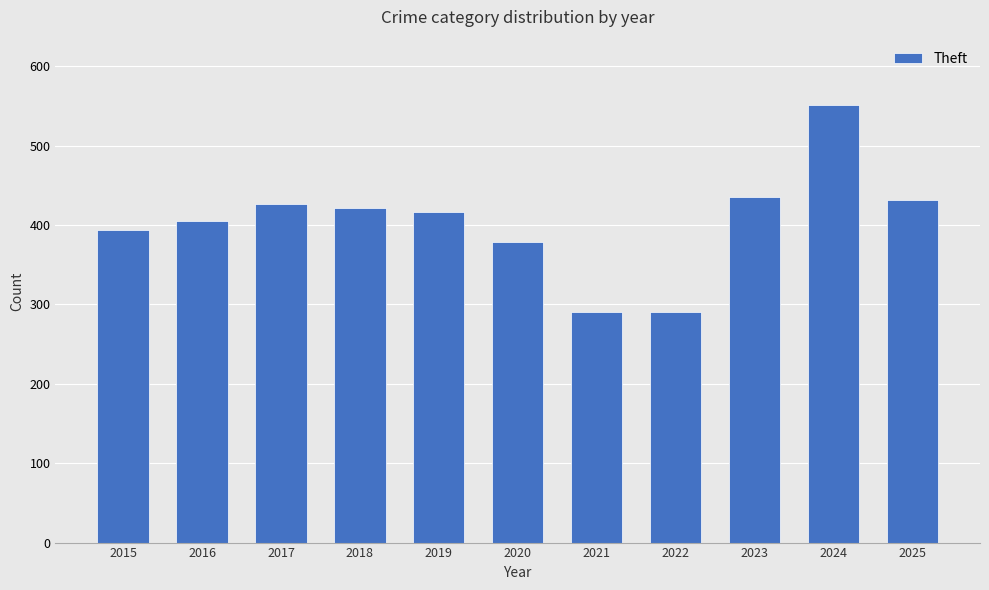

The chart shows a value of 153 at 2022. True or false?

False